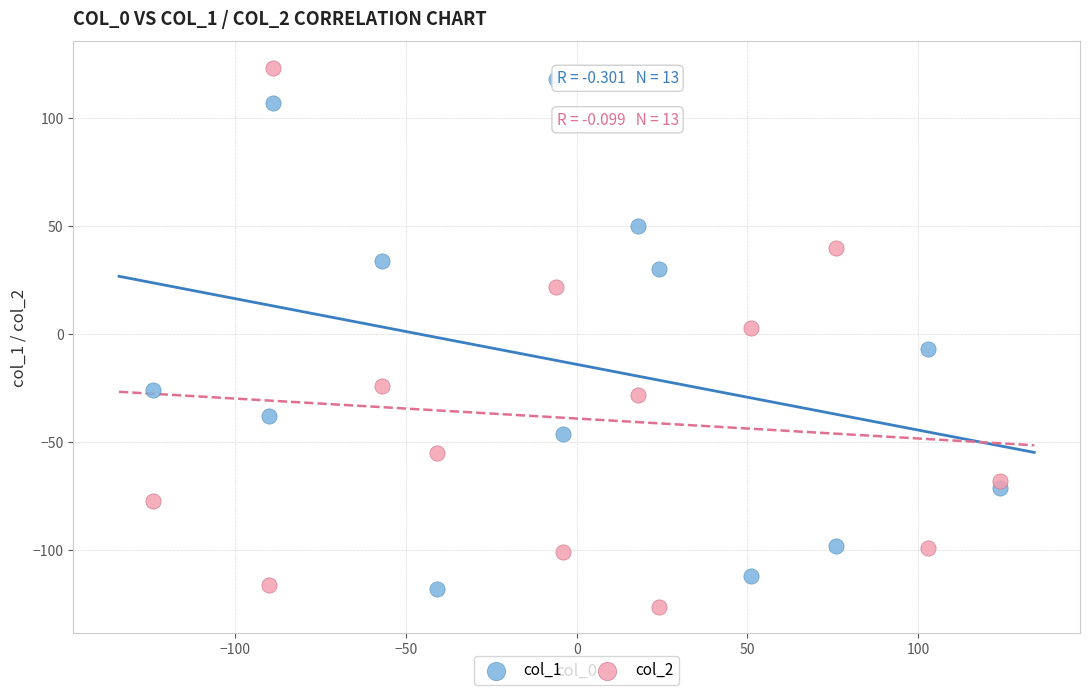

What is the X range (max minus min) for the scatter plot?

248